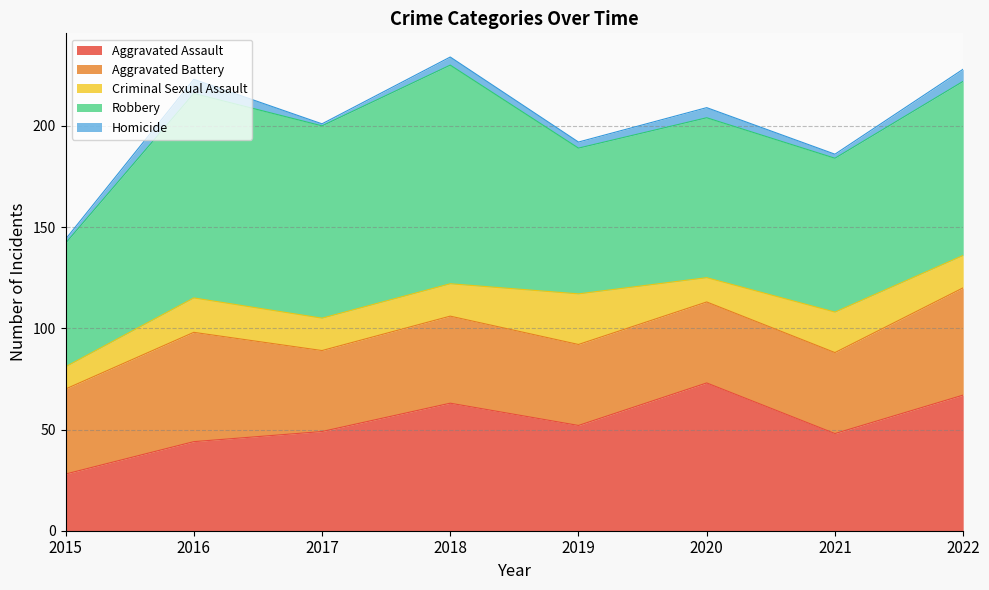

List the labels in order of Aggravated Battery value, largest first.

2016, 2022, 2018, 2015, 2017, 2019, 2020, 2021